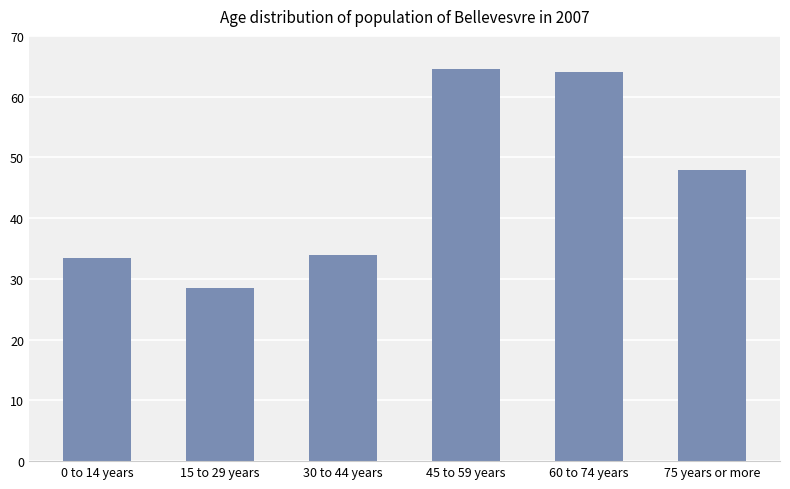

What position from the right is 30 to 44 years?

4